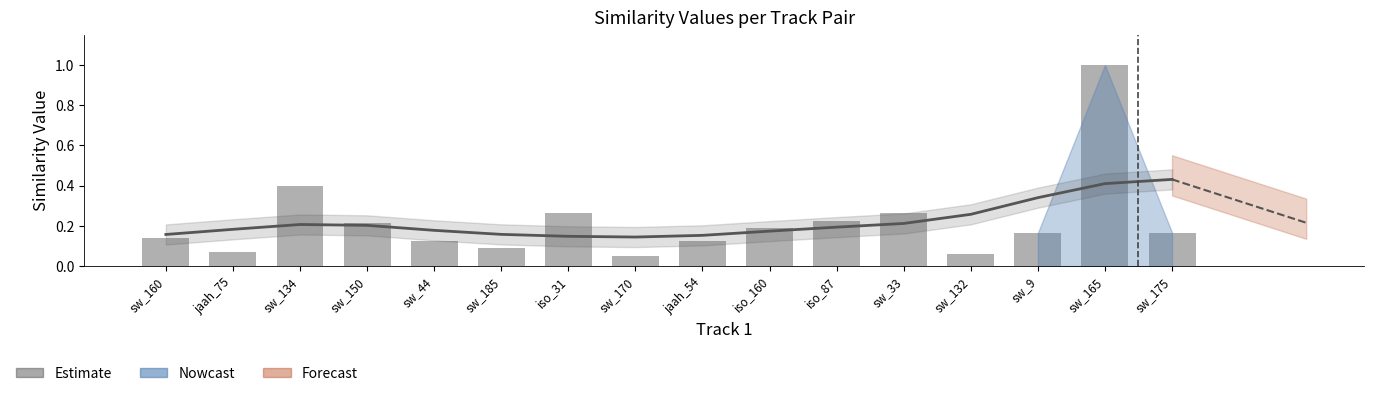

What is the sum of all sim_val values?

3.6